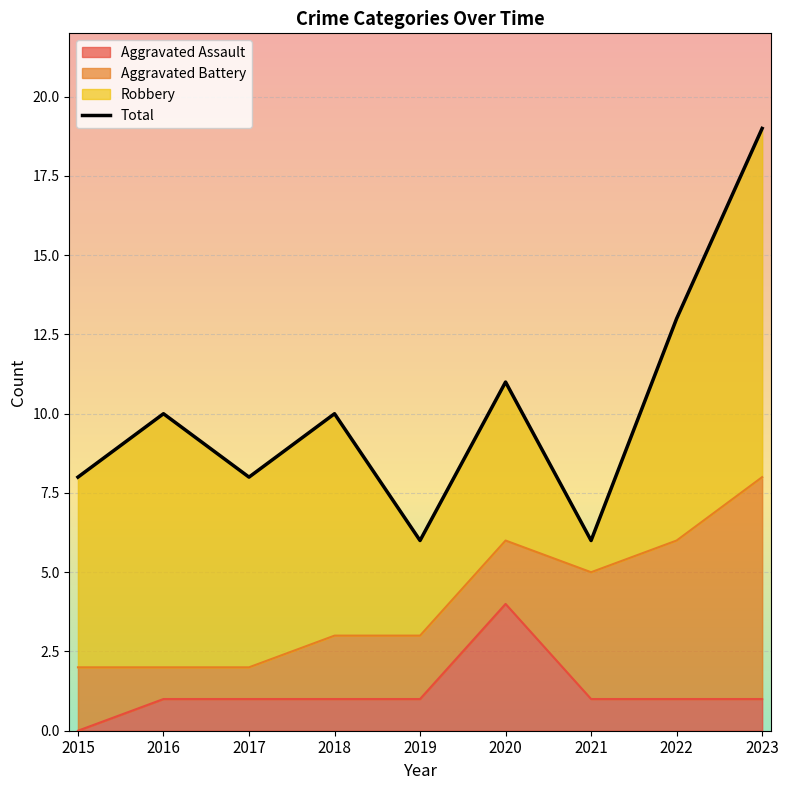

What is the greatest value displayed?

19